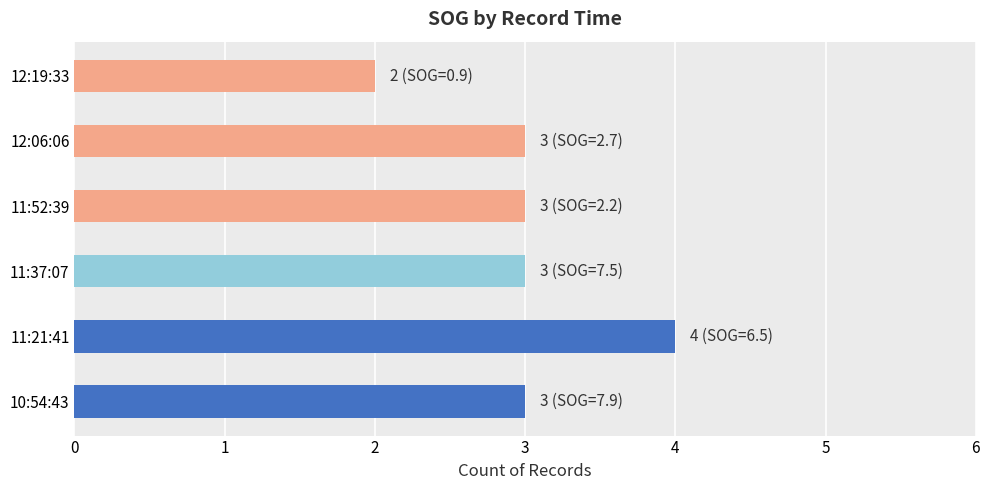

What is the smallest value displayed?

2